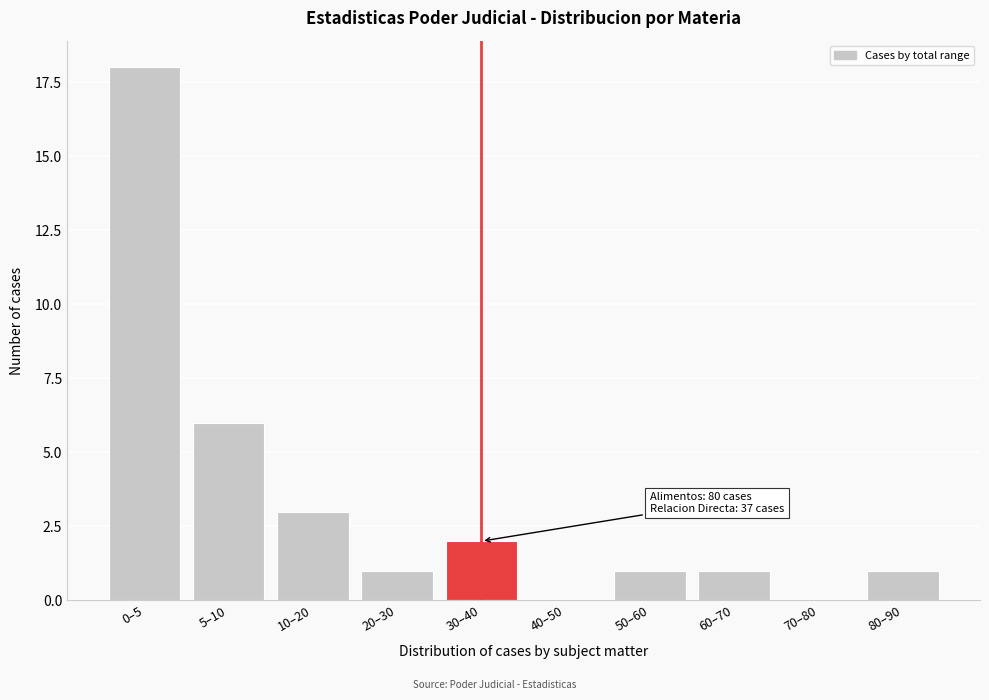

Reading right to left, transcribe all the data shown in this chart.

80–90=1	70–80=0	60–70=1	50–60=1	40–50=0	30–40=2	20–30=1	10–20=3	5–10=6	0–5=18